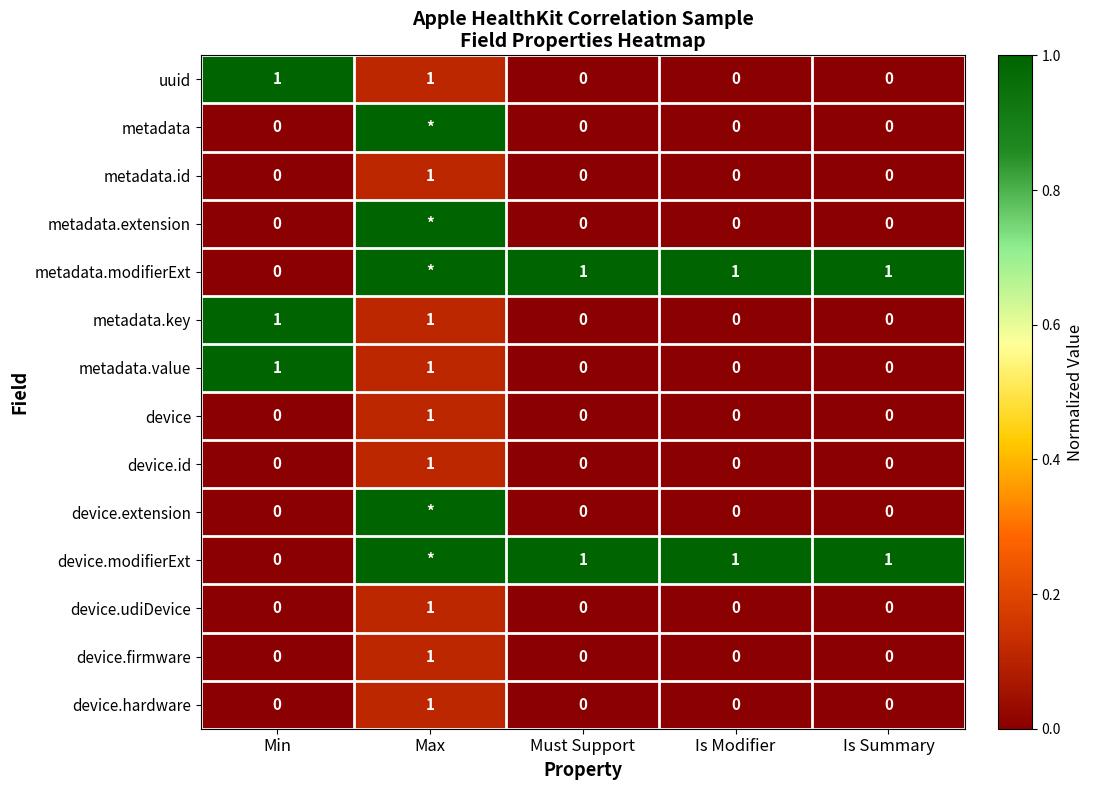

Is the value of metadata.modifierExt at Min greater than the value of device.id at Max?

No